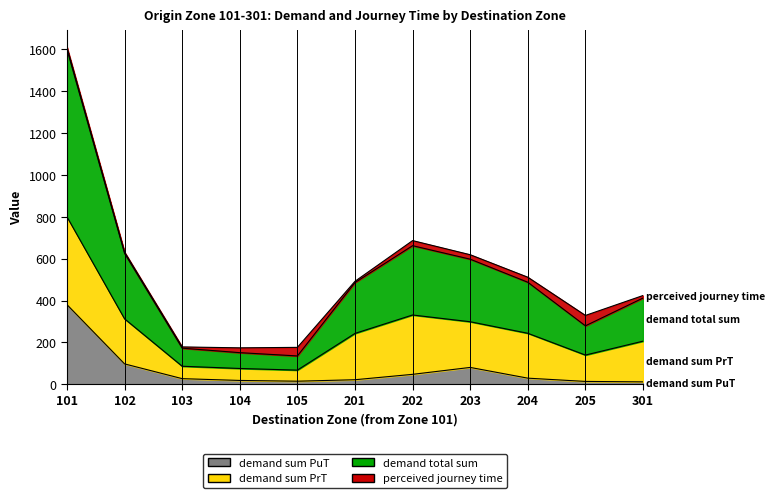

At which category is the sum across all series the highest?

101